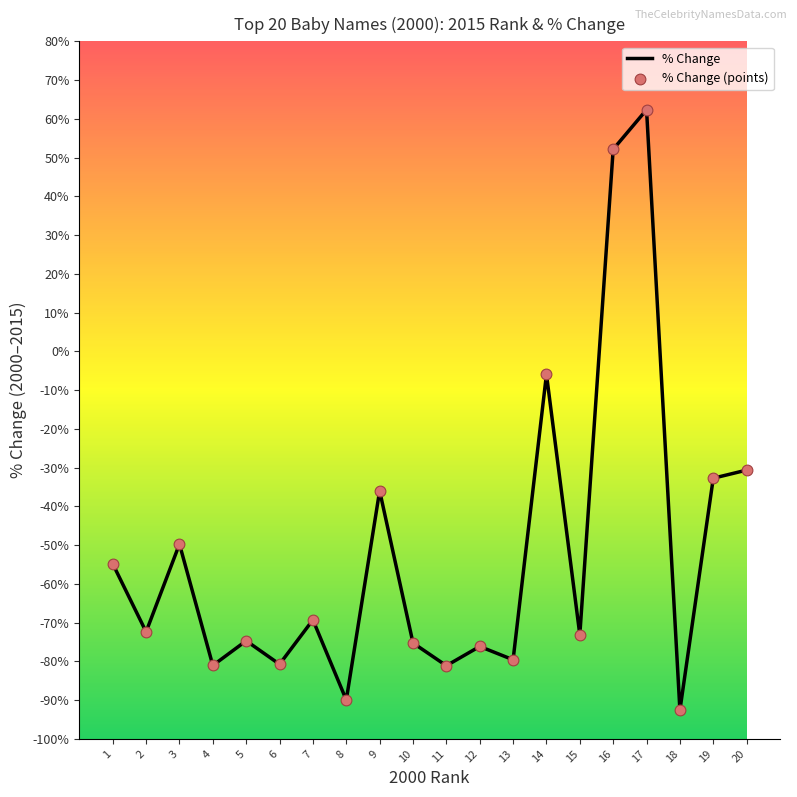

What is the change in value from 3 to 7?

-0.2